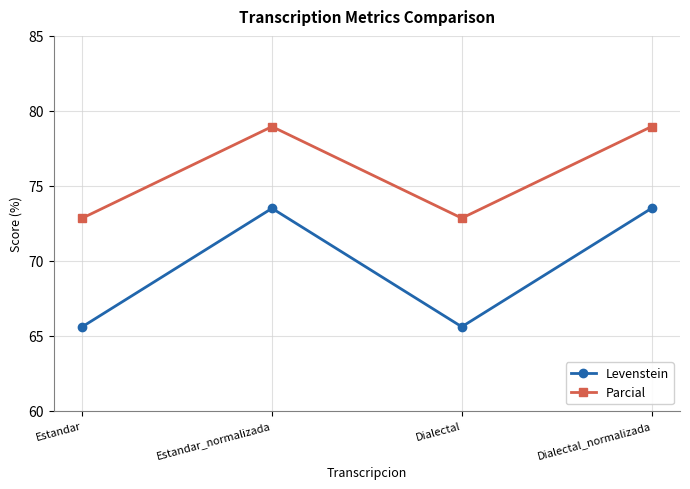

What is the value of the Parcial point at the 4th from the left?

78.9